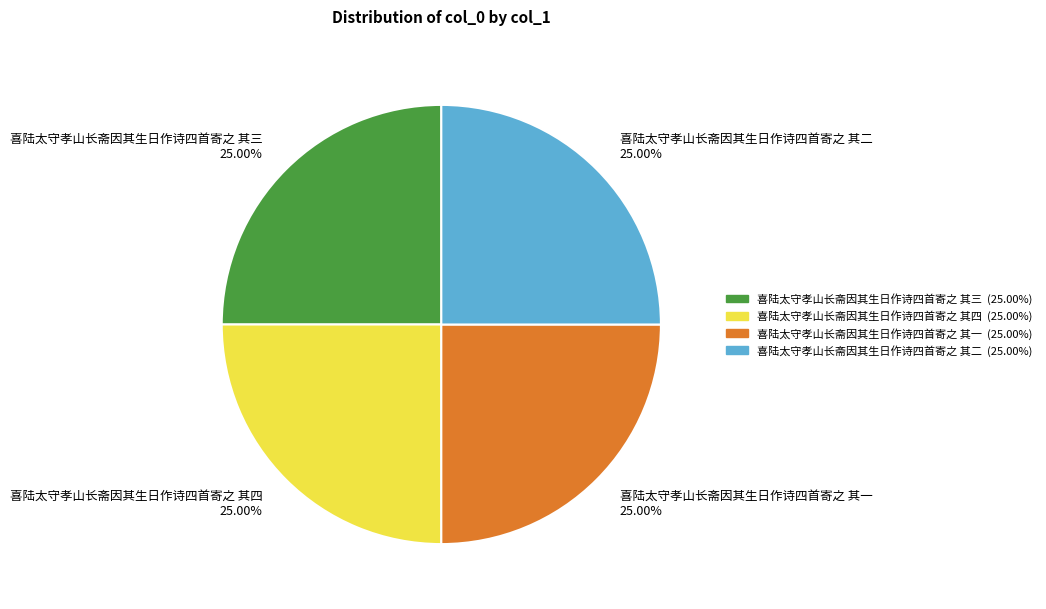

Is there a majority slice in this chart?

No